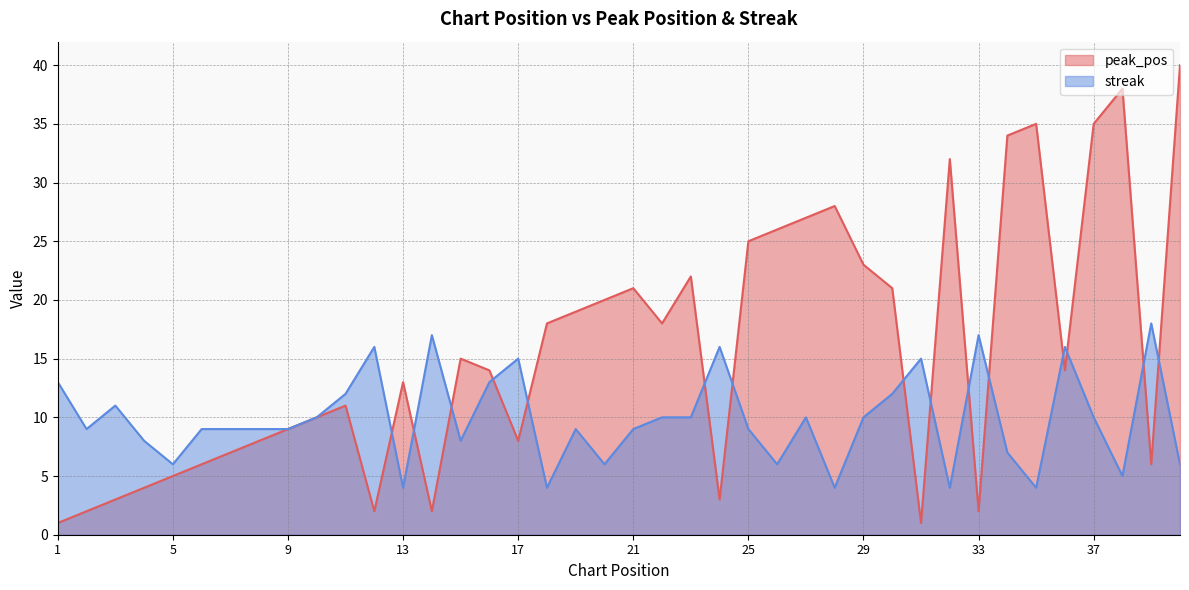

How many lines are shown in the chart?

2